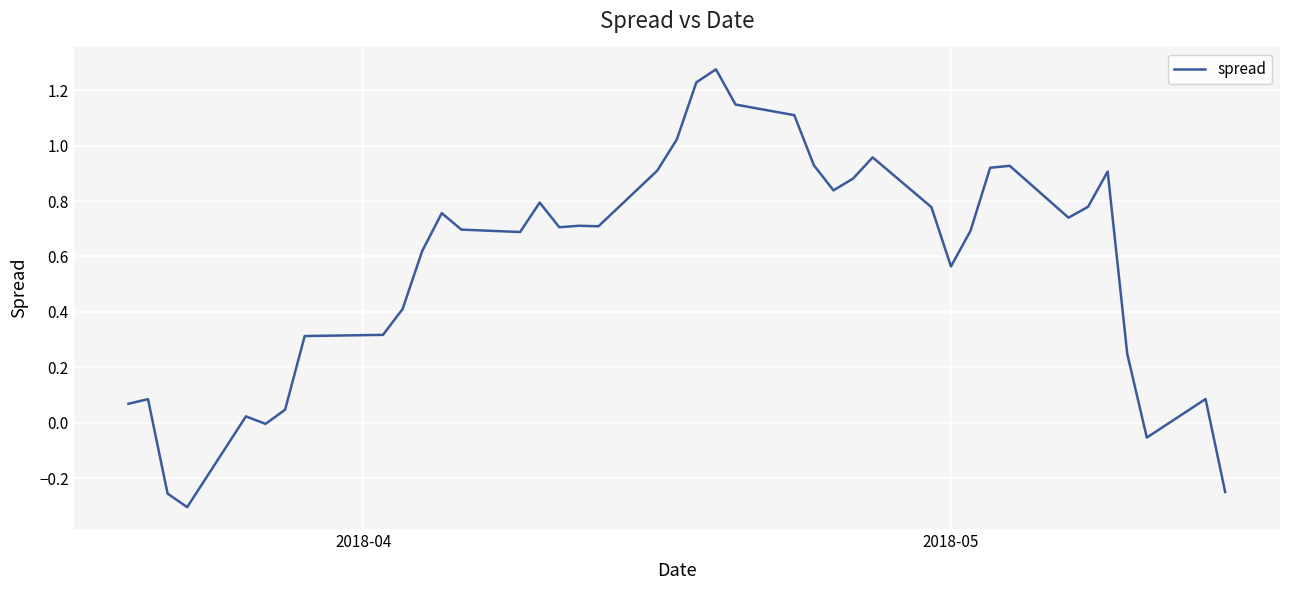

How many lines are shown in the chart?

1